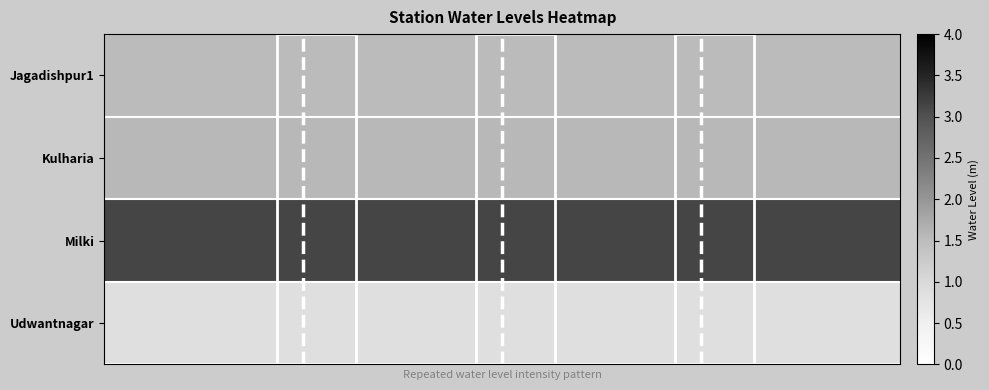

Reading left to right, extract all data points from this chart.

Jagadishpur1: 1.5	1.5	1.5	1.5	1.5	1.5	1.5	1.5	1.5	1.5	1.5	1.5	1.5	1.5	1.5	1.5	1.5	1.5	1.5	1.5	1.5	1.5	1.5	1.5	1.5	1.5	1.5	1.5	1.5	1.5
Kulharia: 1.6	1.6	1.6	1.6	1.6	1.6	1.6	1.6	1.6	1.6	1.6	1.6	1.6	1.6	1.6	1.6	1.6	1.6	1.6	1.6	1.6	1.6	1.6	1.6	1.6	1.6	1.6	1.6	1.6	1.6
Milki: 3.1	3.1	3.1	3.1	3.1	3.1	3.1	3.1	3.1	3.1	3.1	3.1	3.1	3.1	3.1	3.1	3.1	3.1	3.1	3.1	3.1	3.1	3.1	3.1	3.1	3.1	3.1	3.1	3.1	3.1
Udwantnagar: 0.9	0.9	0.9	0.9	0.9	0.9	0.9	0.9	0.9	0.9	0.9	0.9	0.9	0.9	0.9	0.9	0.9	0.9	0.9	0.9	0.9	0.9	0.9	0.9	0.9	0.9	0.9	0.9	0.9	0.9